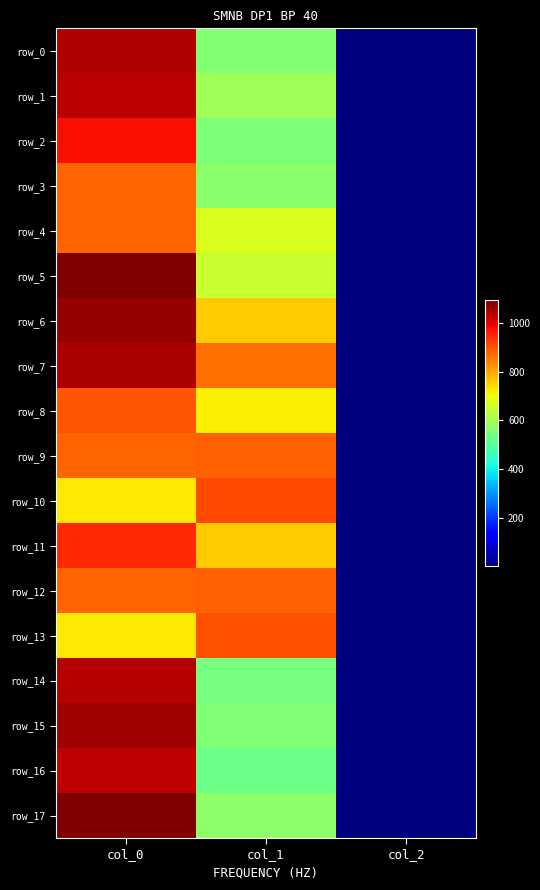

What is the total value across all series at col_2?

36.0